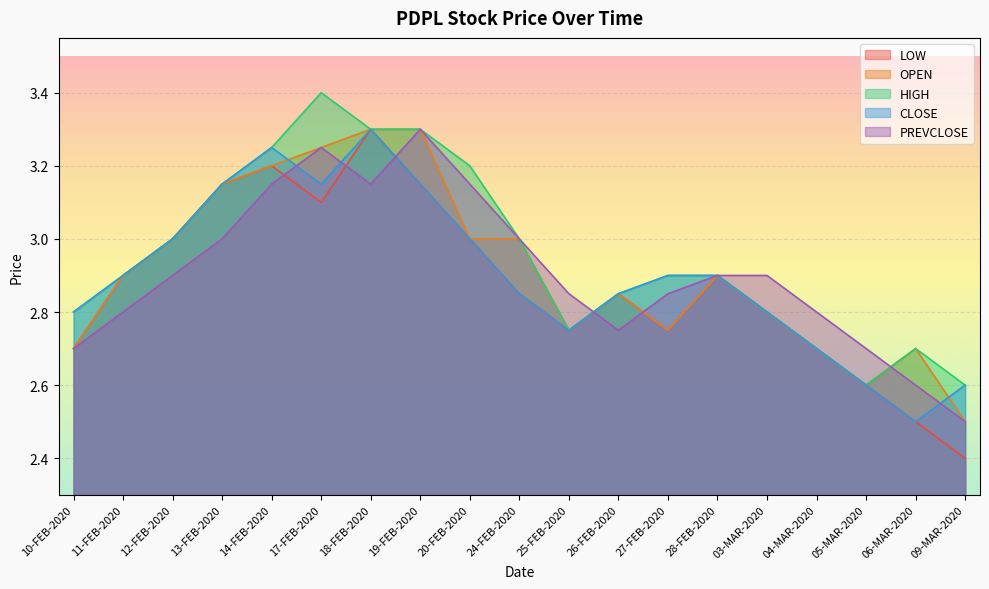

What is the value of the LOW point at the 4th from the left?

3.1